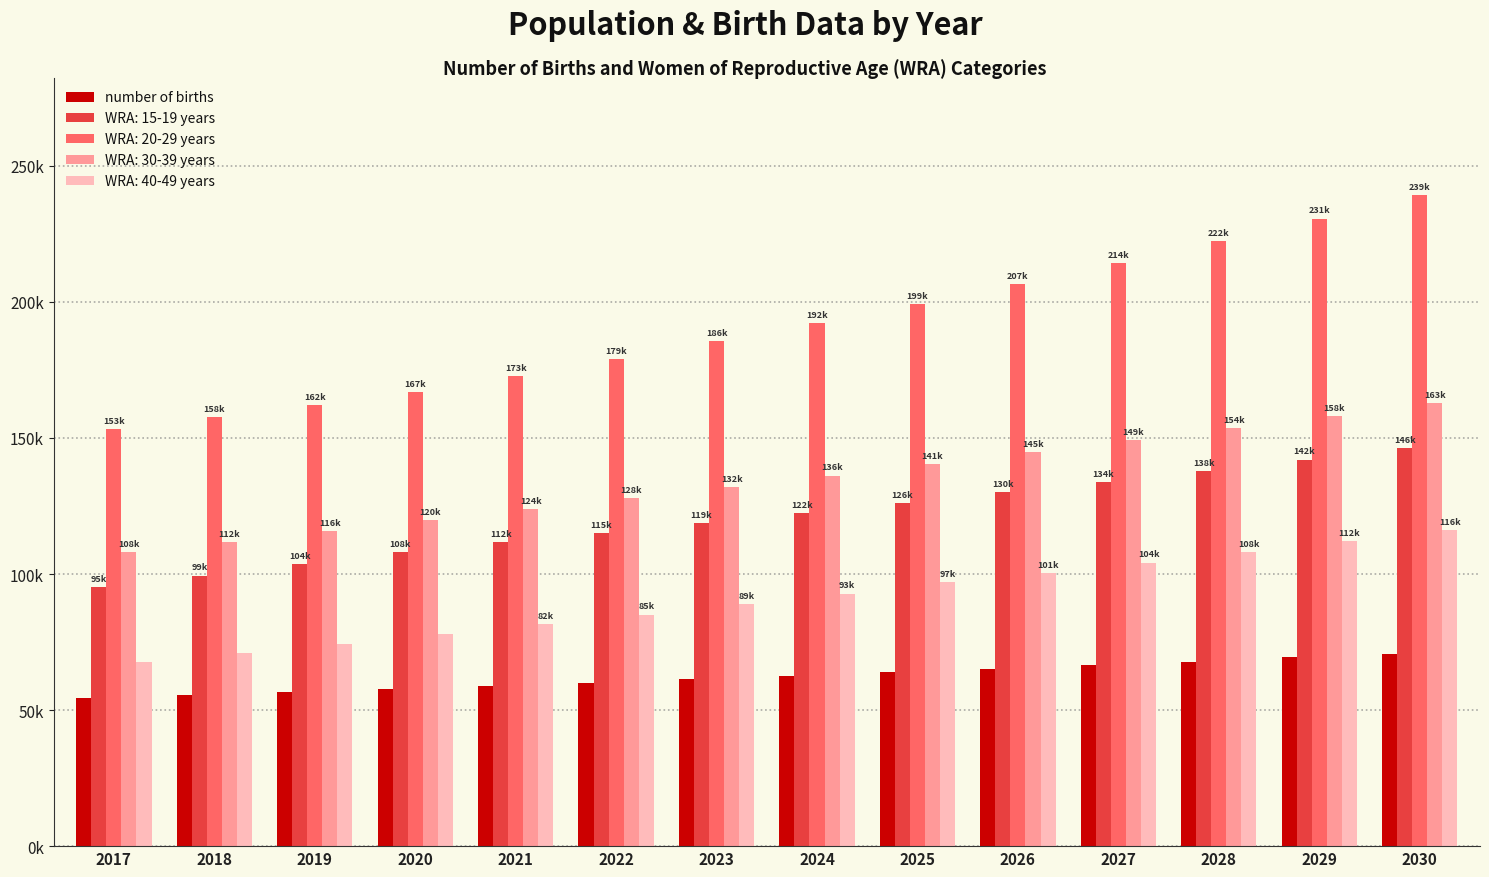

What are all the series names shown in the legend?

number of births, WRA: 15-19 years, WRA: 20-29 years, WRA: 30-39 years, WRA: 40-49 years